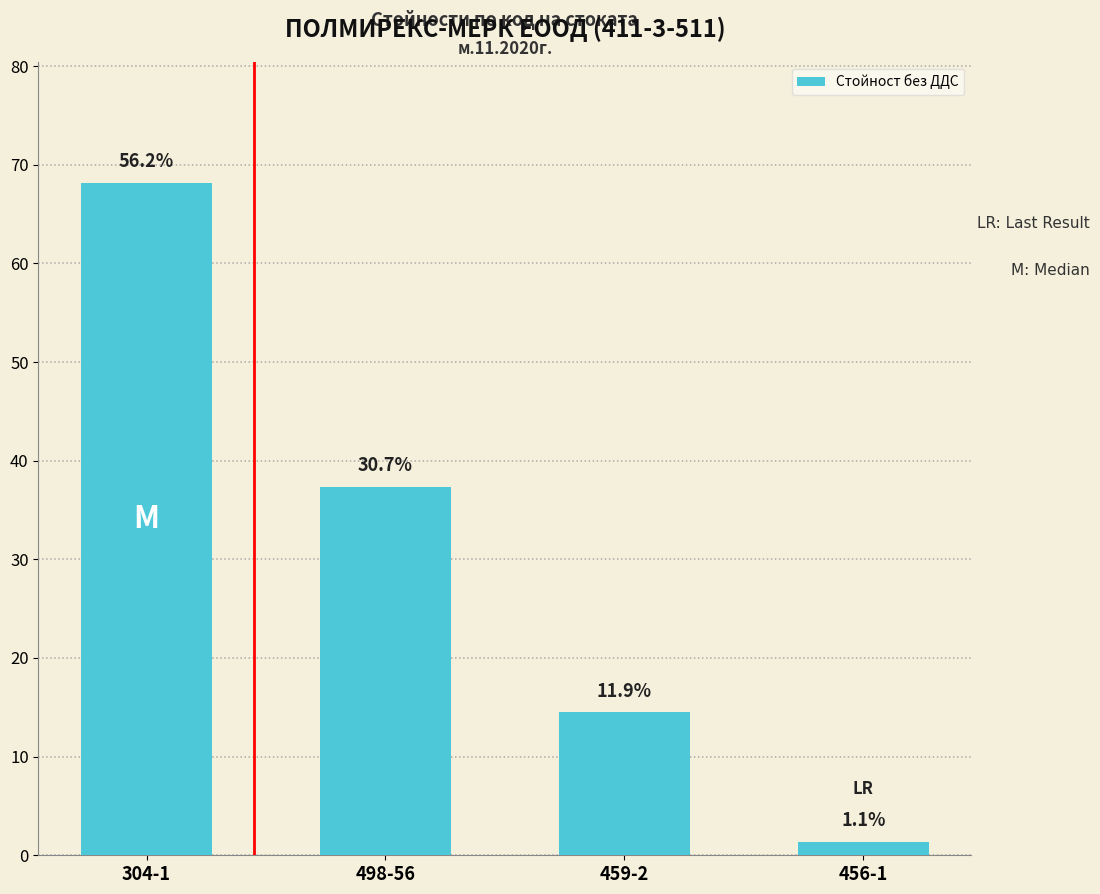

How many bars are there in total?

4